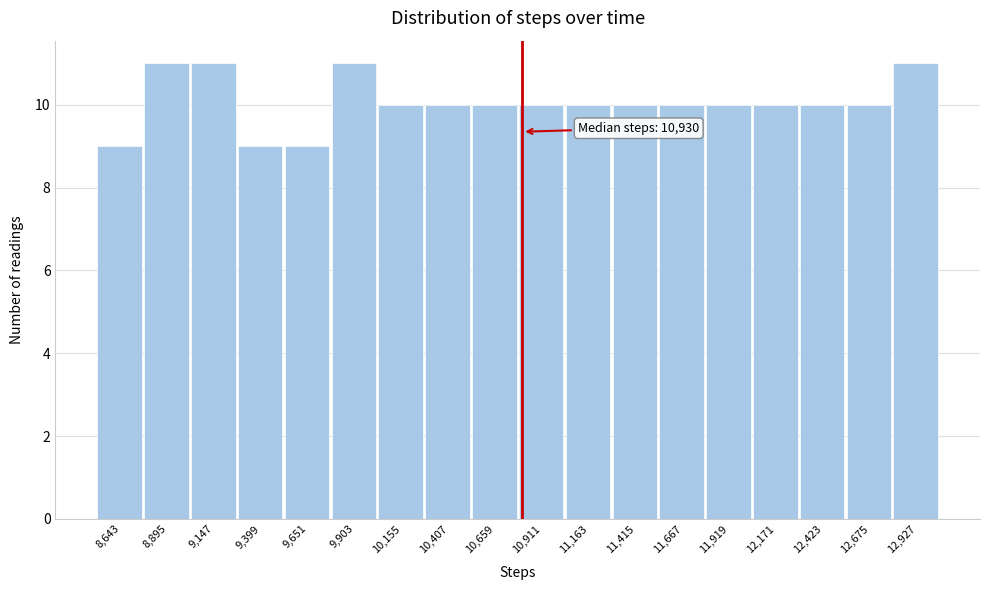

Reading right to left, transcribe all the data shown in this chart.

11	10	10	10	10	10	10	10	10	10	10	10	11	9	9	11	11	9